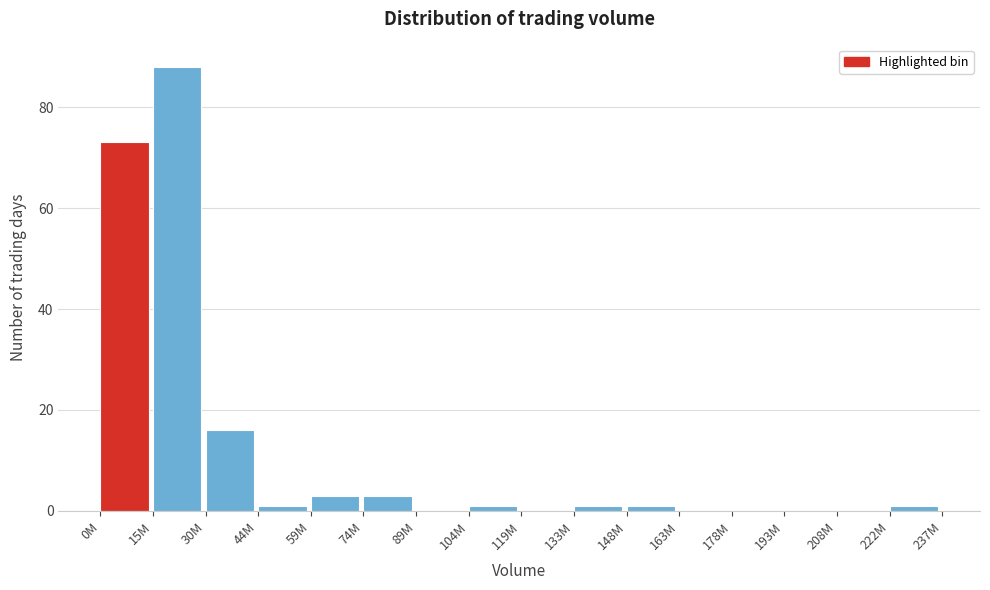

Reading right to left, transcribe all the data shown in this chart.

222M=1	208M=0	193M=0	178M=0	163M=0	148M=1	133M=1	119M=0	104M=1	89M=0	74M=3	59M=3	44M=1	30M=16	15M=88	0M=73